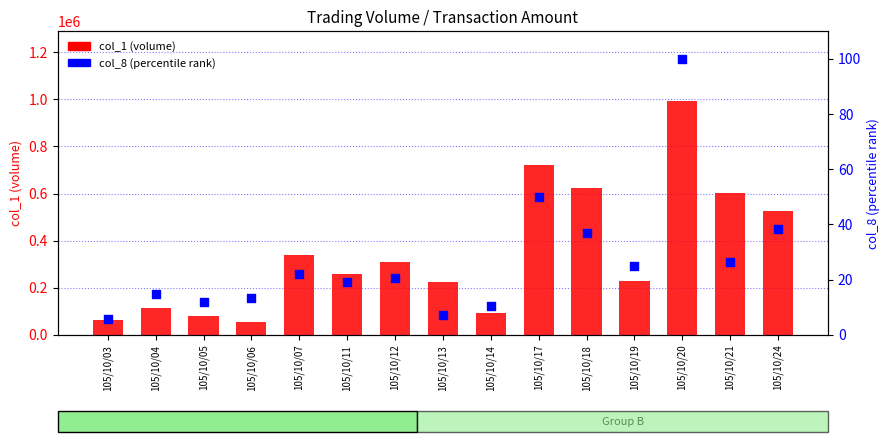

What are all the series names shown in the legend?

col_1 (volume), col_8 (percentile rank)